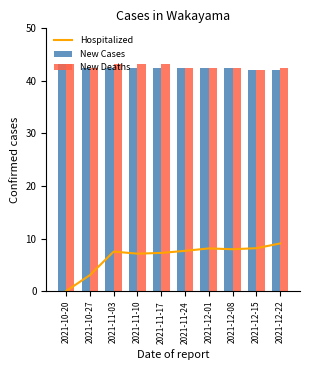

What is the difference between the second highest and minimum values in the Hospitalized series?

8.2